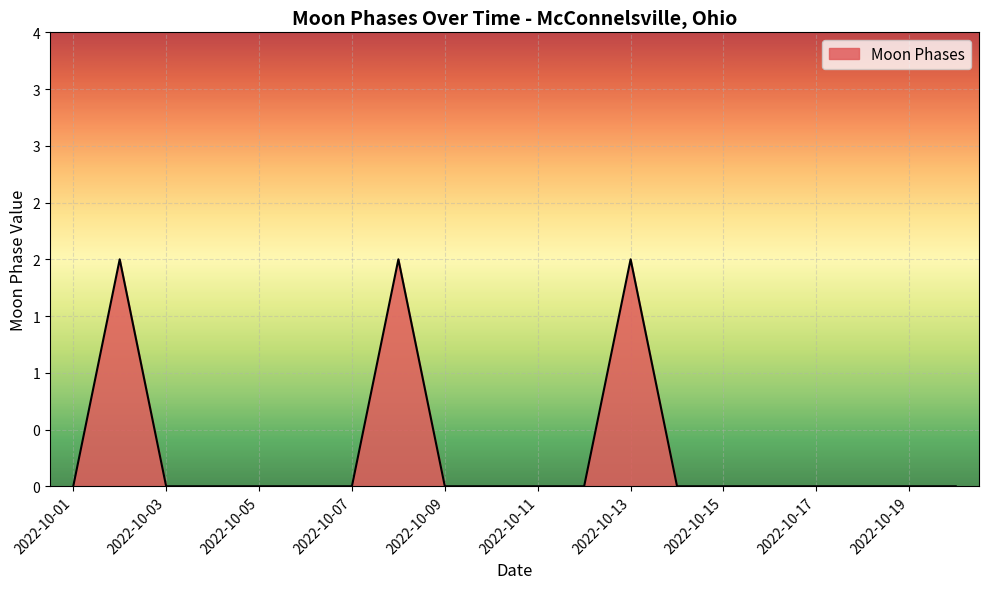

Reading left to right, what are all the values shown in this chart?

0	2	0	0	0	0	0	2	0	0	0	0	2	0	0	0	0	0	0	0